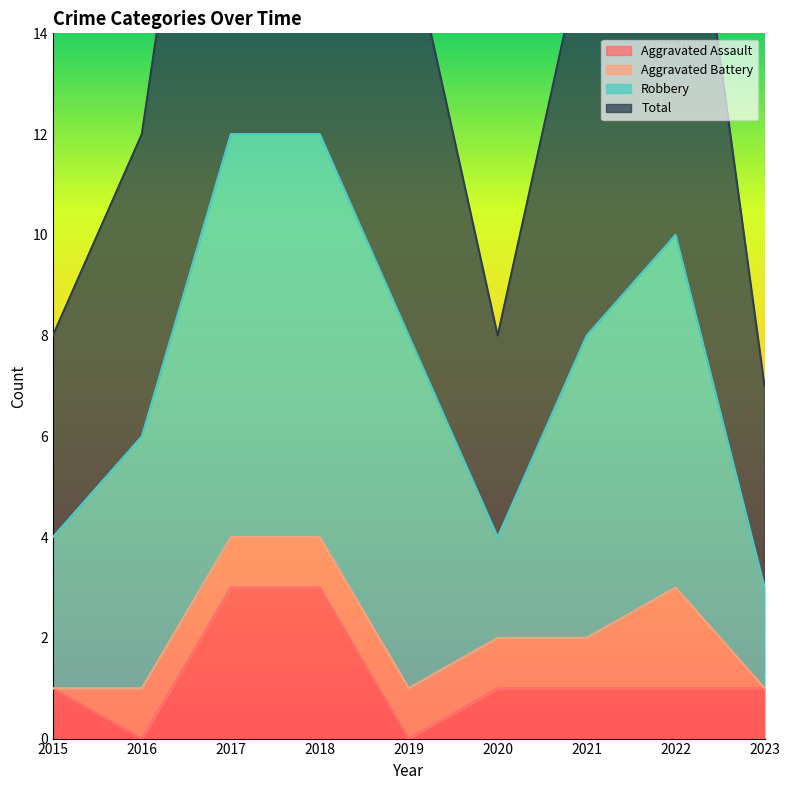

What is the maximum value for Aggravated Assault?

3